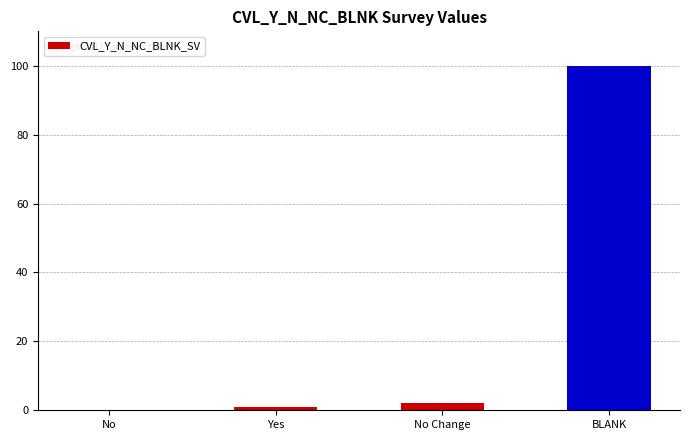

True or false: the data shows -58 at No.

False